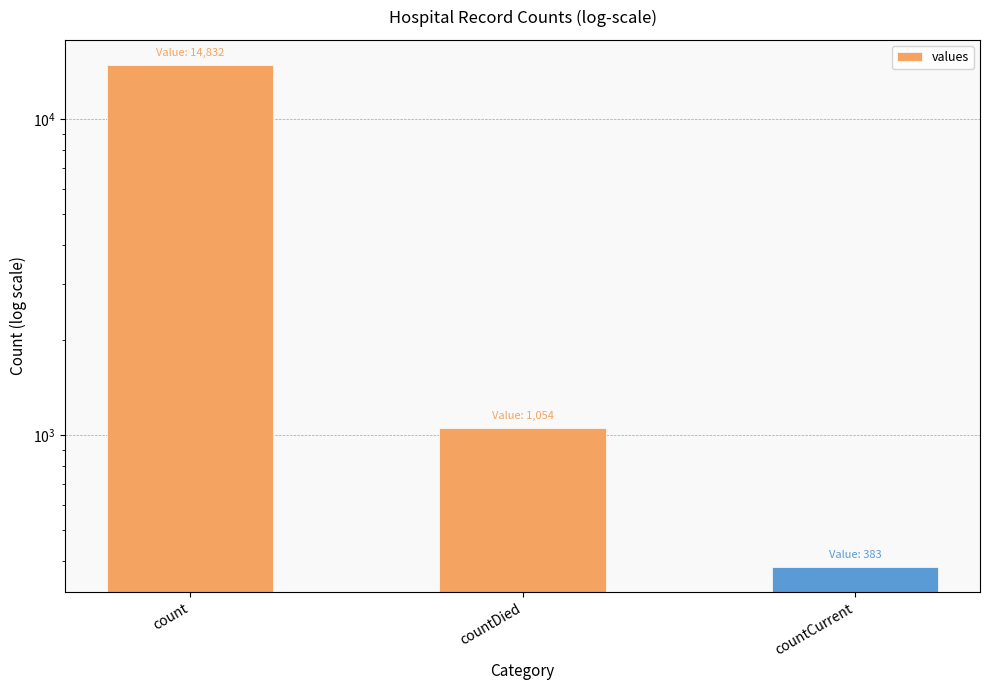

Reading left to right, transcribe all the data shown in this chart.

14832	1054	383